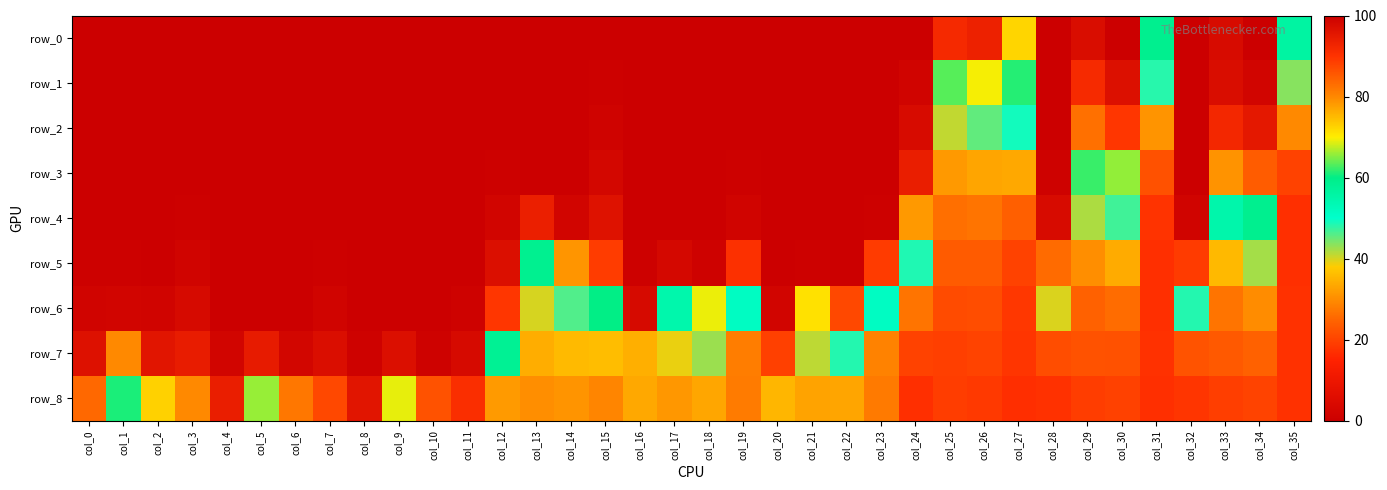

Where does the row_0 series first go above 99?

col_0